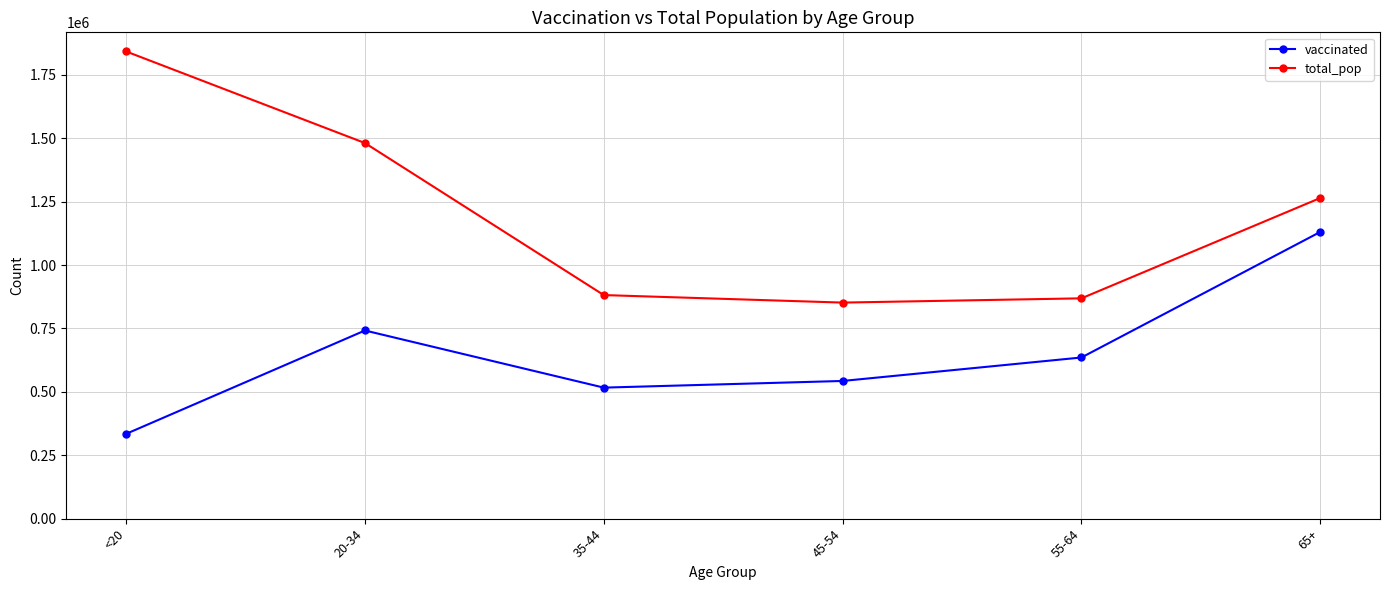

Reading left to right, list all the values displayed in this chart.

vaccinated: <20=334213	20-34=741798	35-44=516541	45-54=542817	55-64=635360	65+=1130409
total_pop: <20=1842004	20-34=1480898	35-44=881451	45-54=851820	55-64=868629	65+=1264218